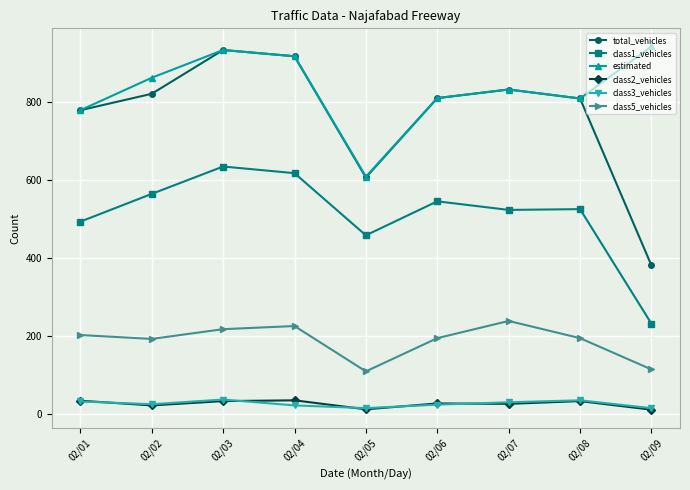

Is it true that class3_vehicles equals 23 at 02/04?

True